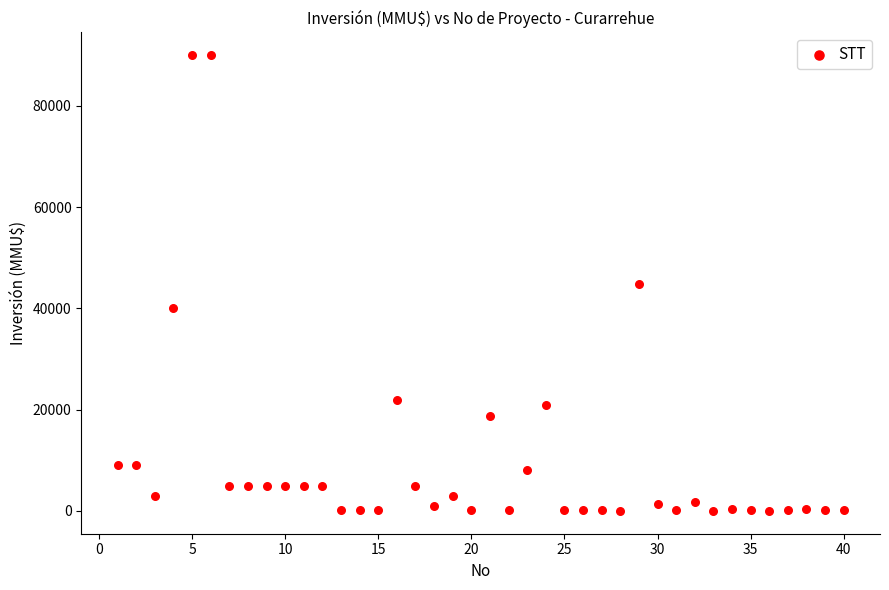

What is the range of Y values (max minus min)?

90000